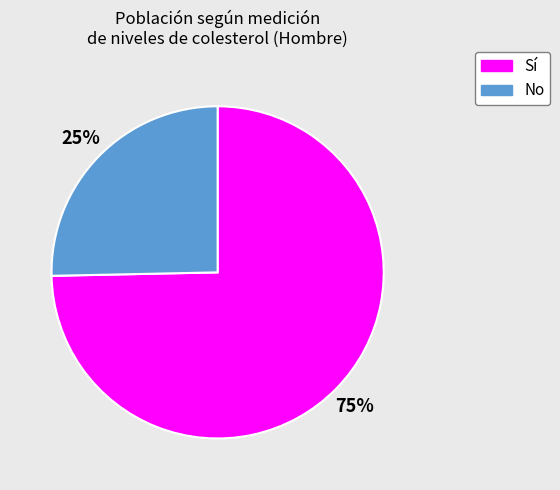

How many segments does this pie chart have?

2